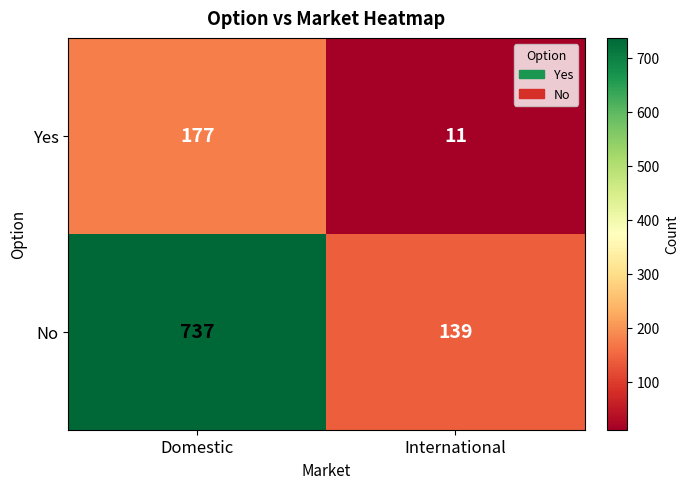

What is the highest value of the No series?

737